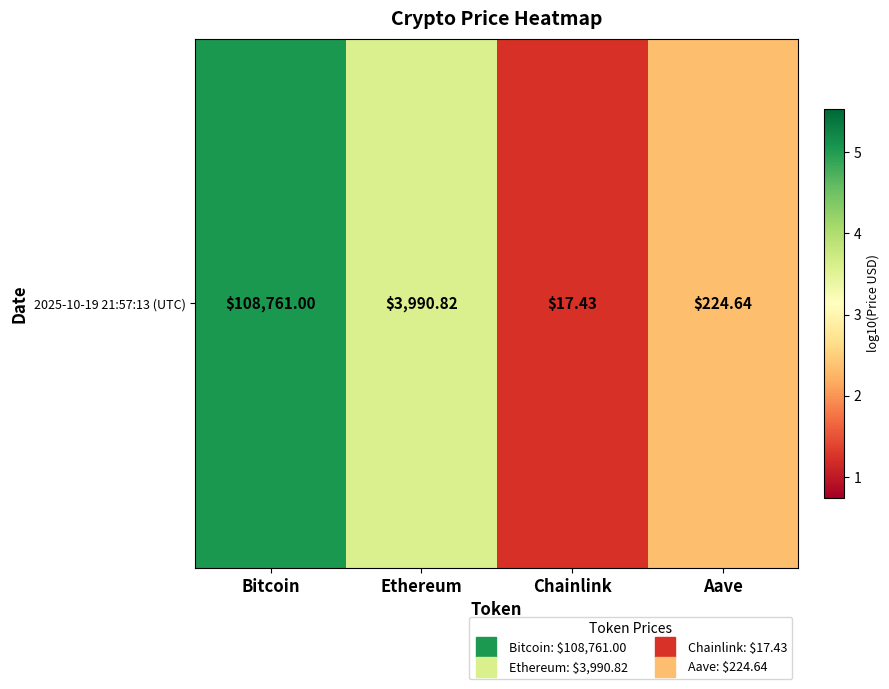

What is the sum of all values?

12.2